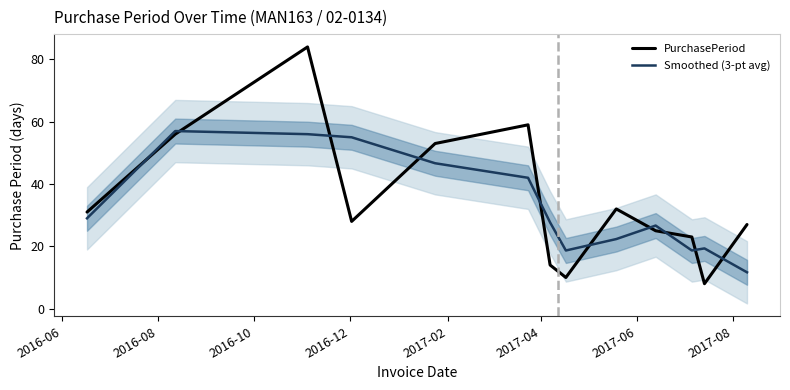

What is the minimum value for PurchasePeriod?

8.0